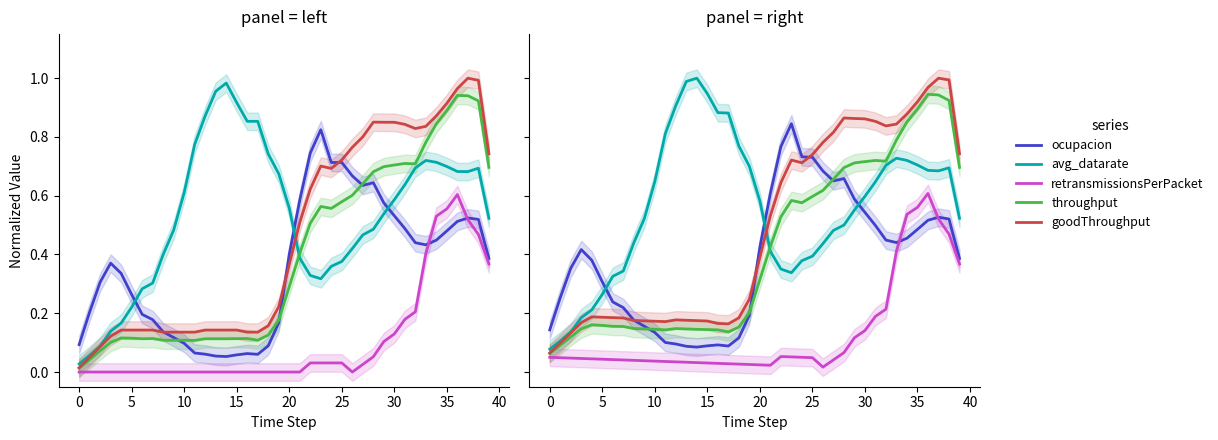

Which series has the largest total across all categories?

avg_datarate